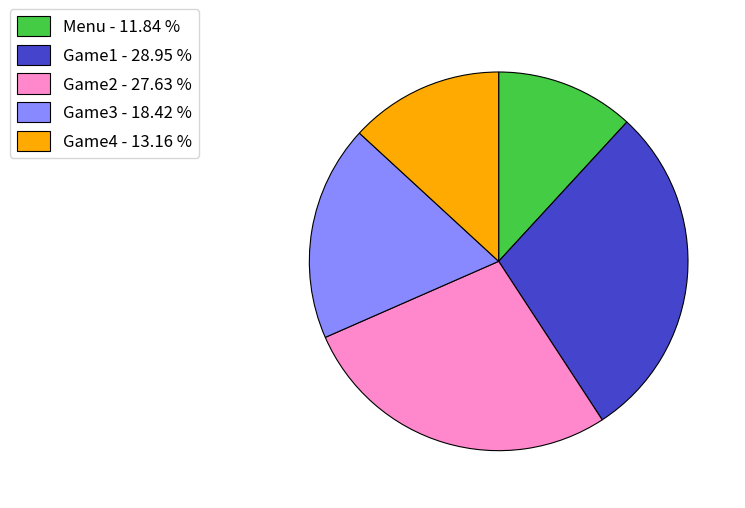

How many slices are in this pie chart?

5